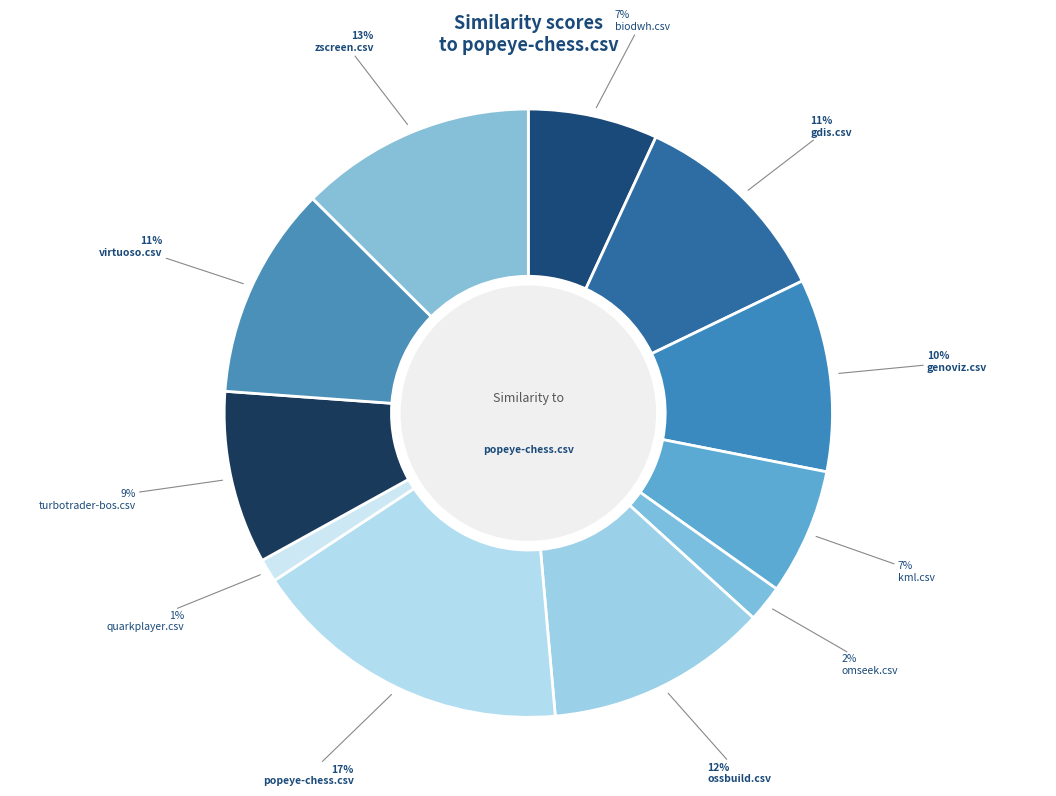

Which slice is the largest?

popeye-chess.csv